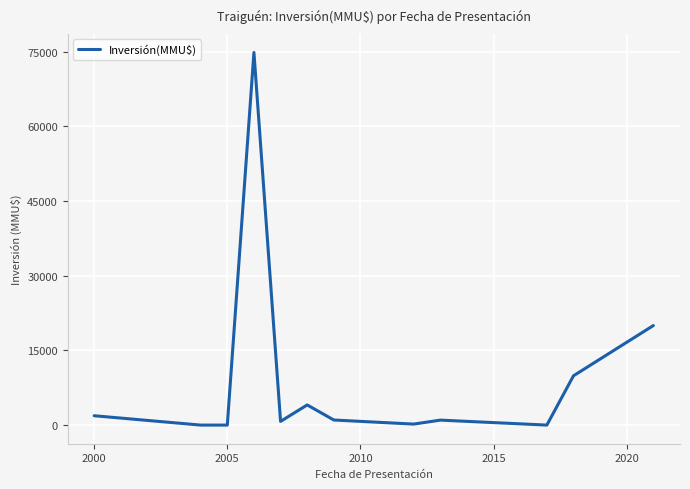

What is the greatest value displayed?

74855